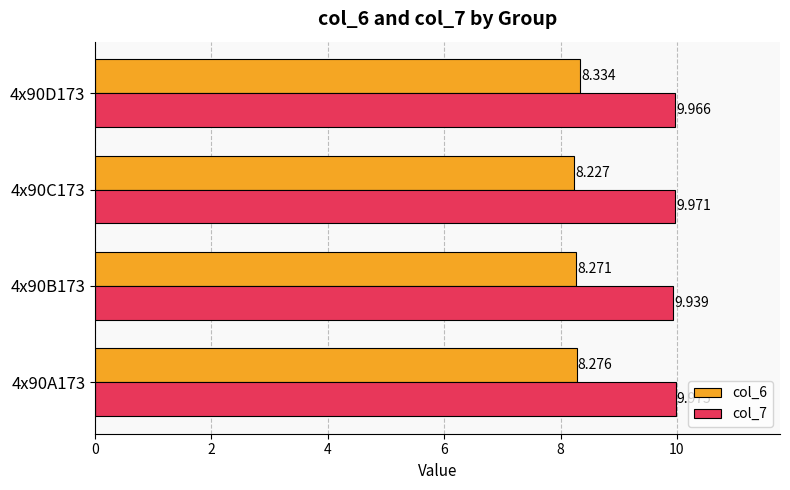

At how many categories does at least one series exceed 9?

4